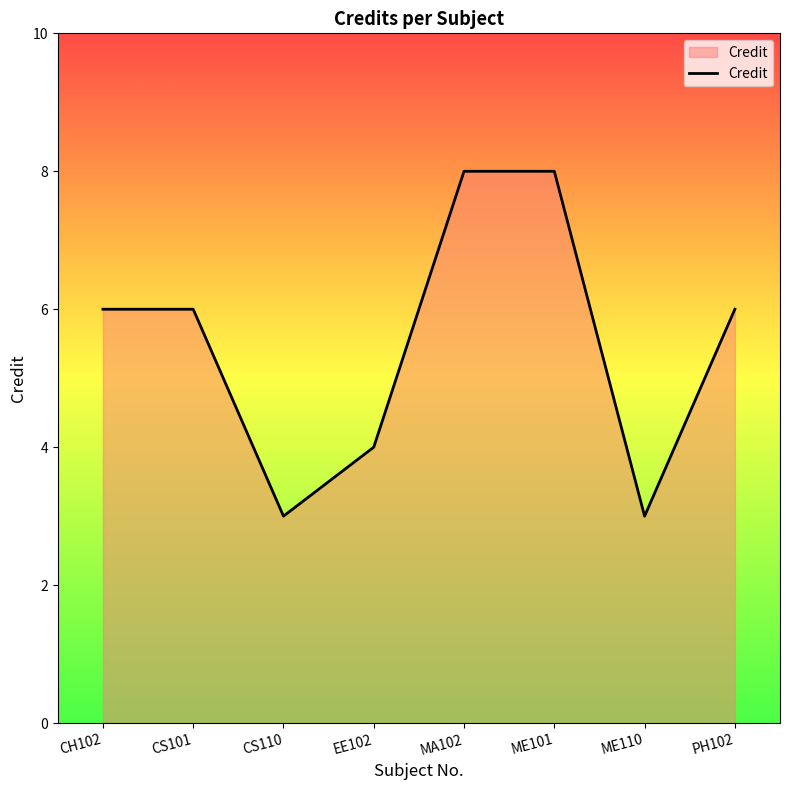

Is it true that the value at ME101 is 8?

True